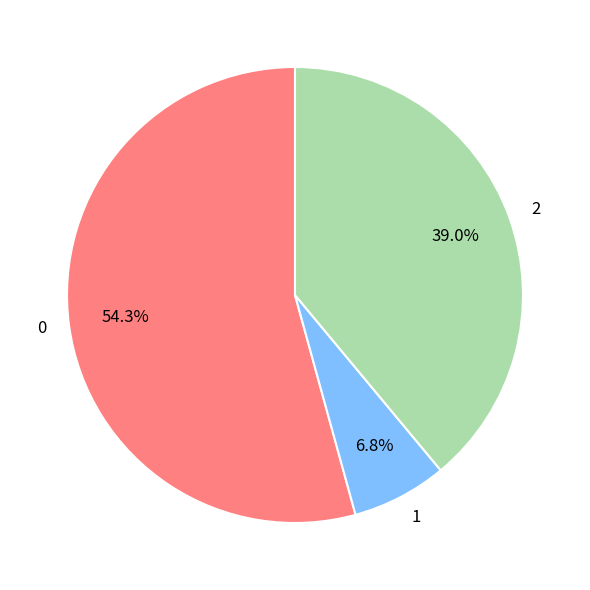

To the nearest percent, what is the combined percentage of 2 and 1?

46%